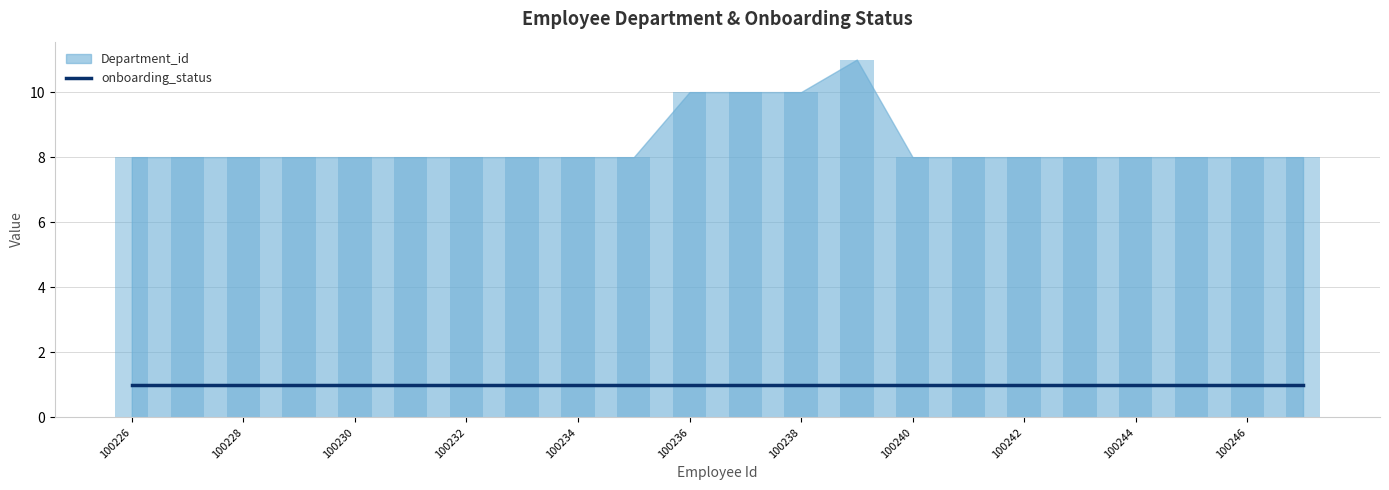

Reading right to left, what are all the values shown in this chart?

100247=8	100246=8	100245=8	100244=8	100243=8	100242=8	100241=8	100240=8	100239=11	100238=10	100237=10	100236=10	100235=8	100234=8	100233=8	100232=8	100231=8	100230=8	100229=8	100228=8	100227=8	100226=8